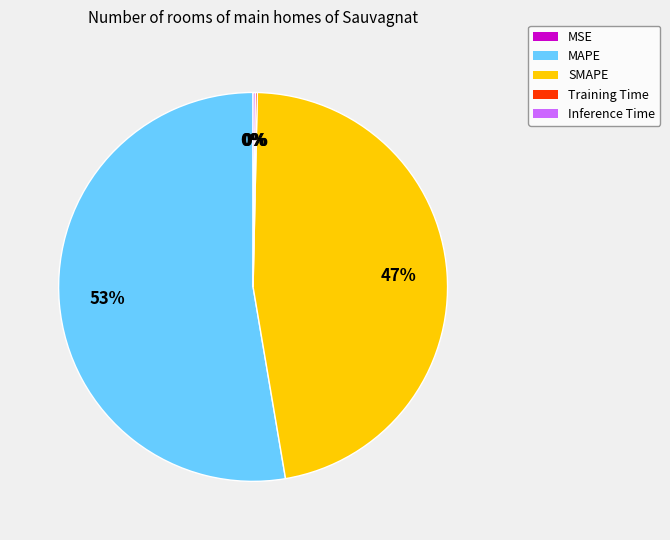

To the nearest percent, what percentage of the pie is SMAPE?

47%